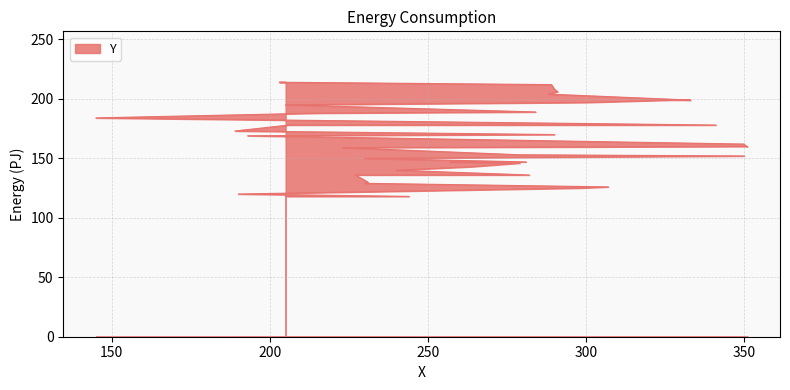

At which category does the chart reach its minimum across all series?

205